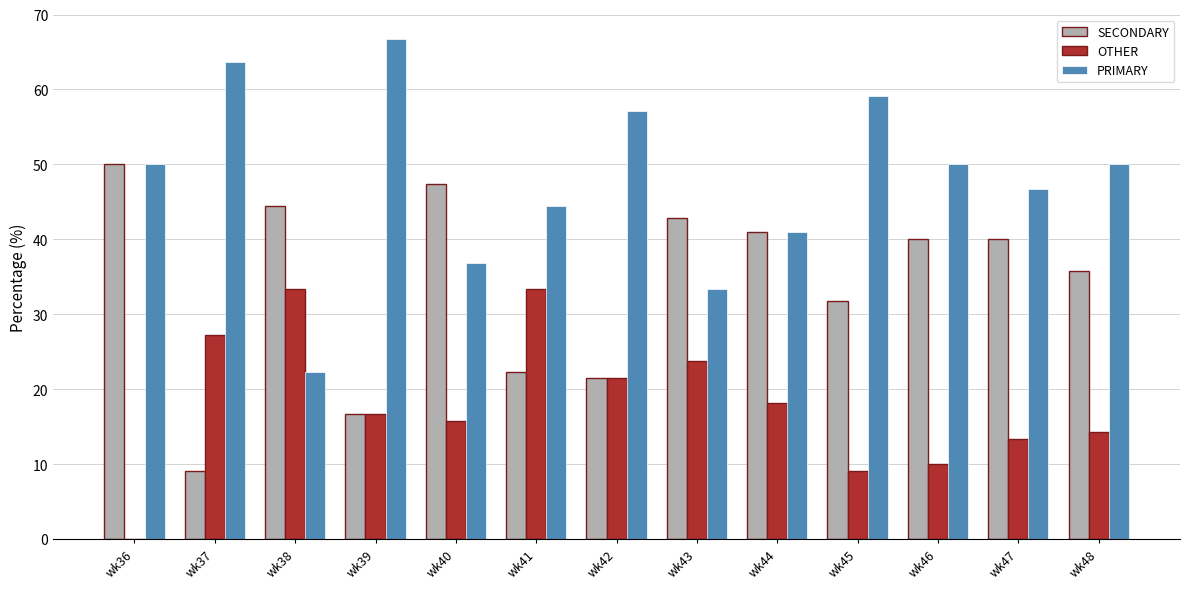

Count the number of categories in the chart.

13